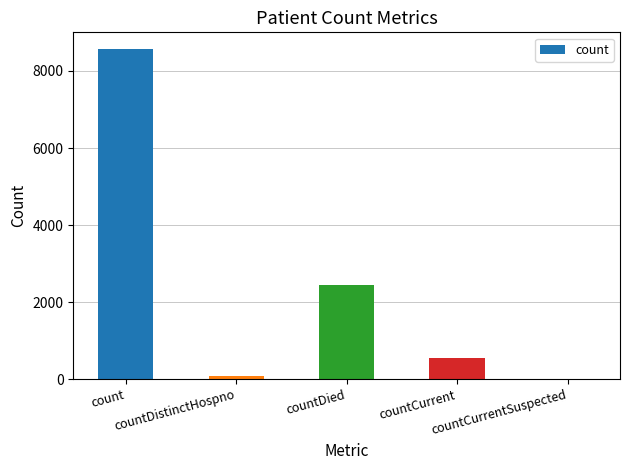

Are the bars horizontal?

No